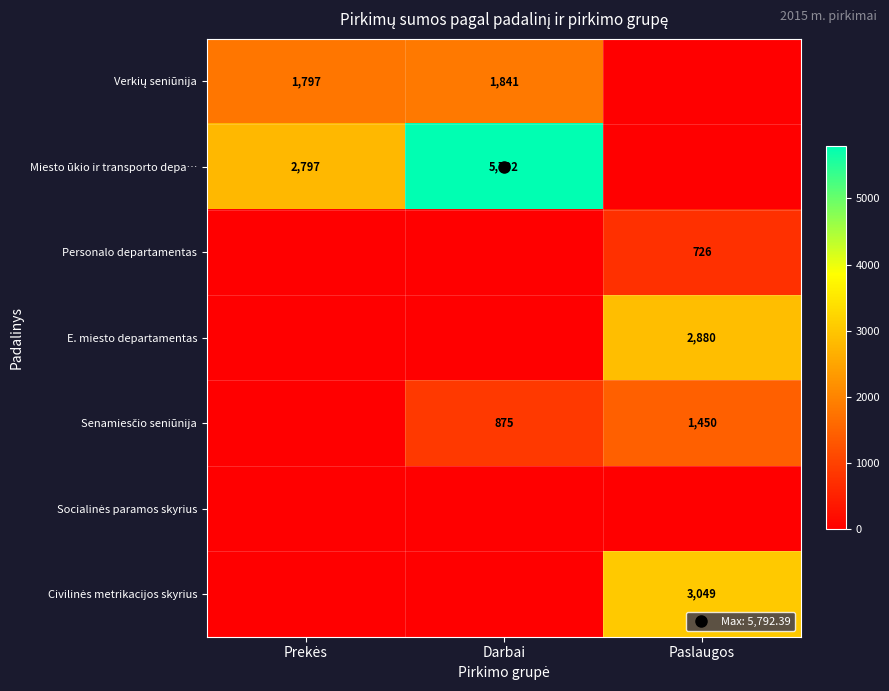

How many values in Civilinės metrikacijos skyrius are above zero?

1